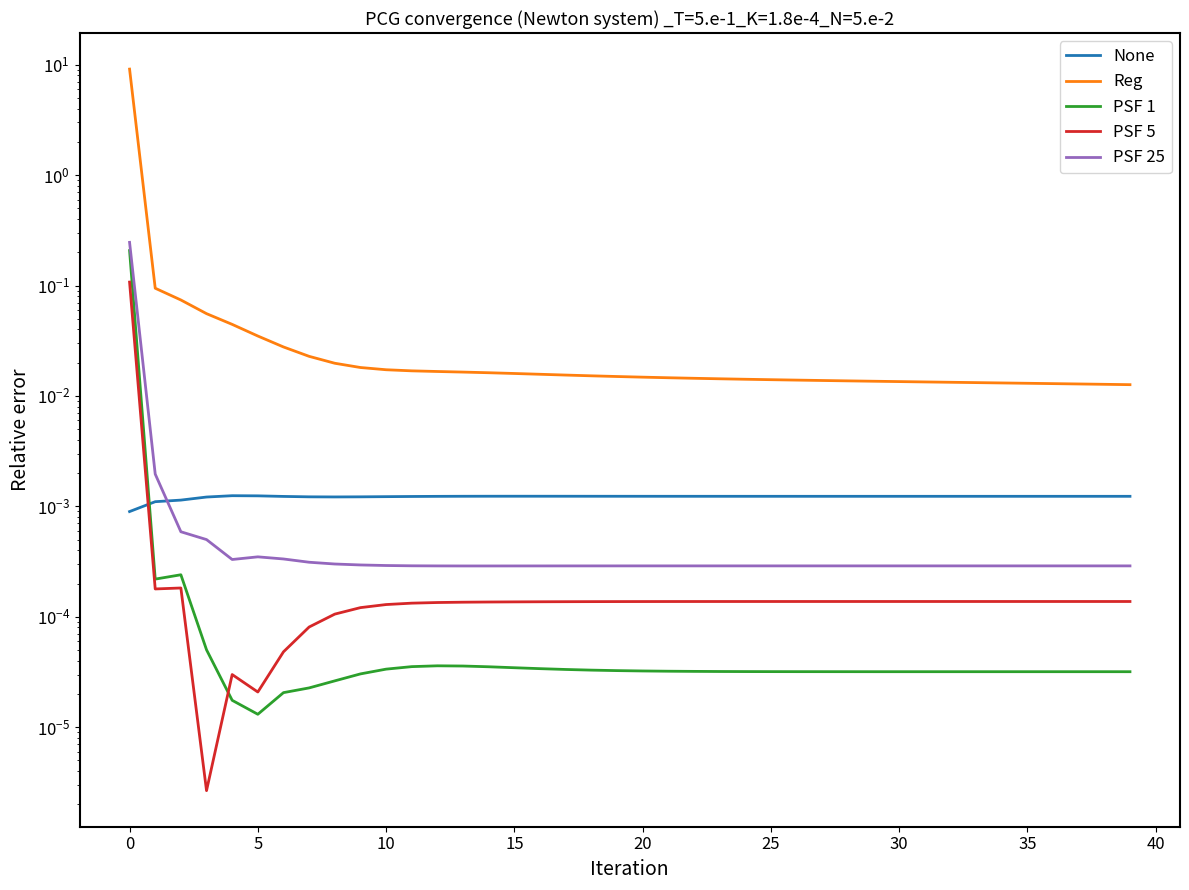

The value of Reg at 38 is 0.0. True or false?

True